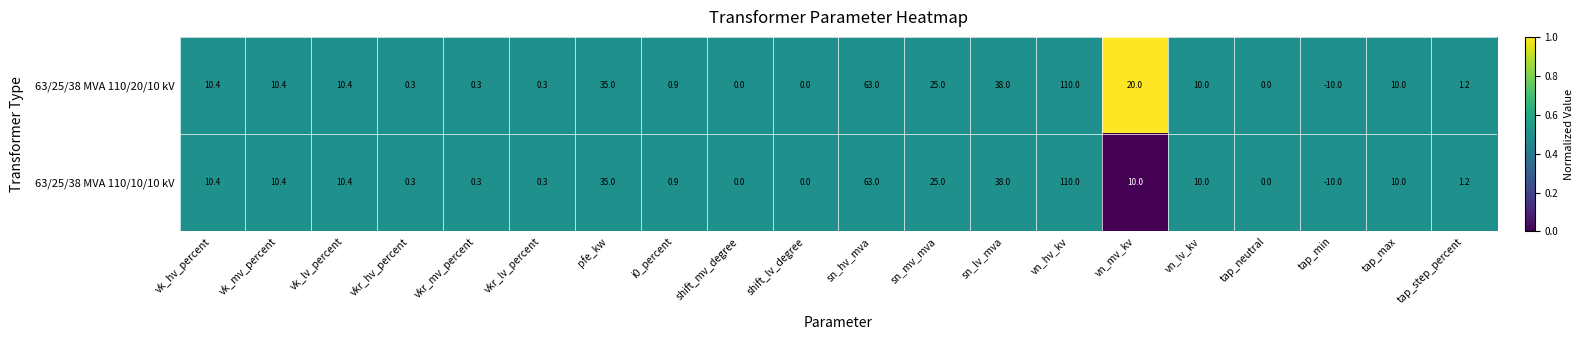

Is the value of 63/25/38 MVA 110/20/10 kV at tap_neutral greater than the value of 63/25/38 MVA 110/10/10 kV at vk_mv_percent?

No